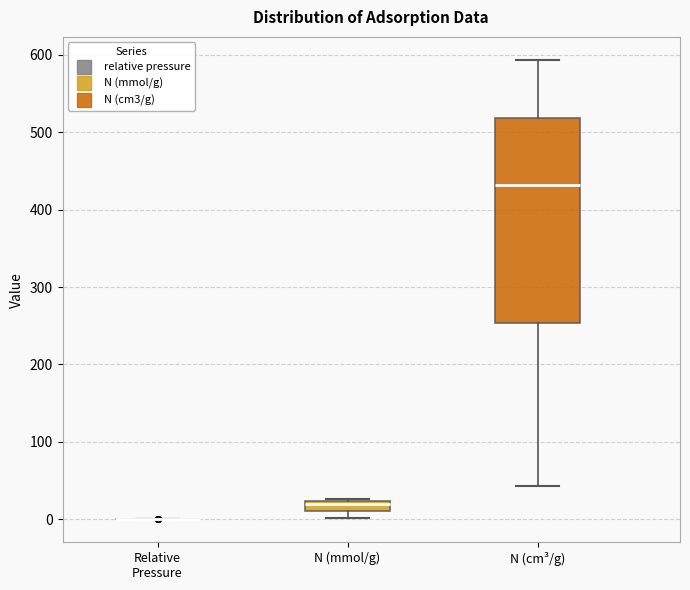

Which box is the tallest, from its lower edge to its upper edge?

N (cm³/g)